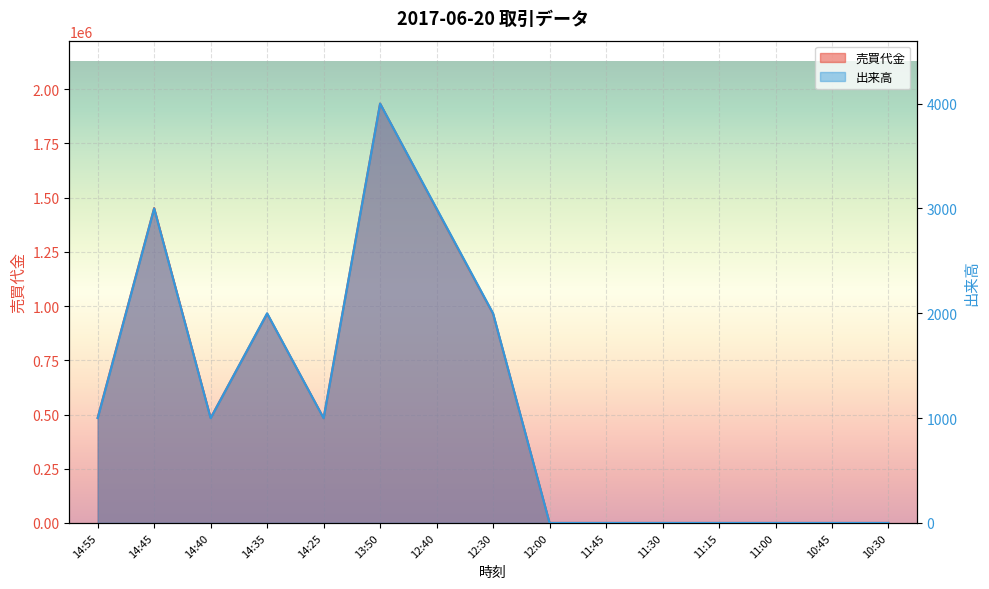

Reading right to left, transcribe all the data shown in this chart.

売買代金: 0	0	0	0	0	0	0	964000	1447000	1934000	483000	965000	484000	1452000	485000
出来高: 0	0	0	0	0	0	0	2000	3000	4000	1000	2000	1000	3000	1000